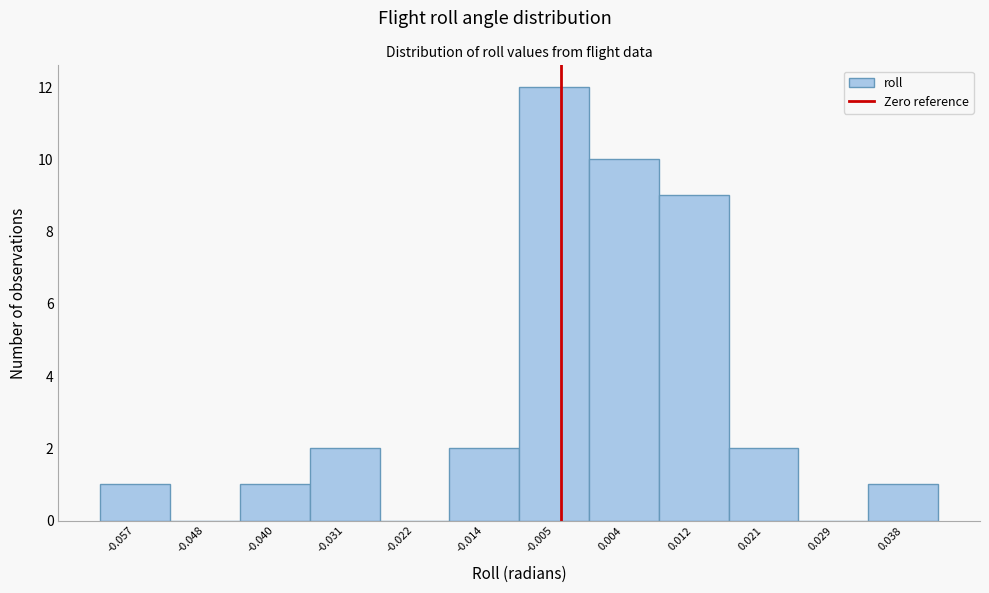

Reading left to right, what are all the values shown in this chart?

-0.057=1	-0.048=0	-0.040=1	-0.031=2	-0.022=0	-0.014=2	-0.005=12	0.004=10	0.012=9	0.021=2	0.029=0	0.038=1